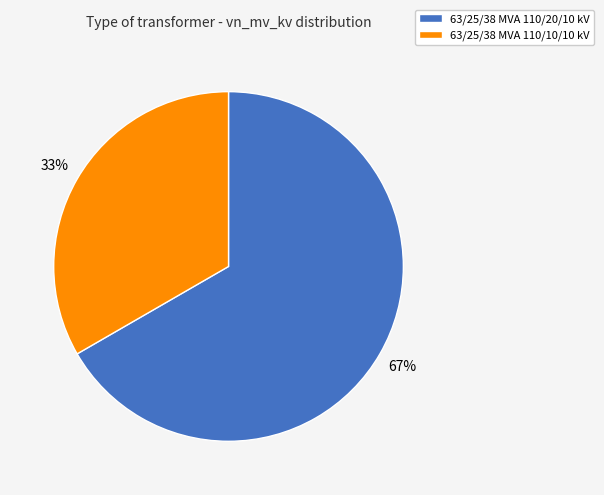

Rank the categories by value from lowest to highest.

63/25/38 MVA 110/10/10 kV, 63/25/38 MVA 110/20/10 kV